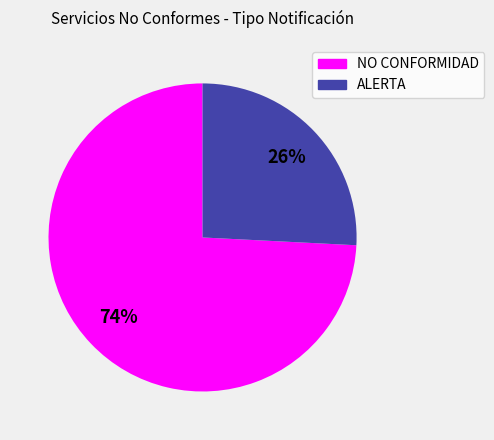

Which slice is the largest?

NO CONFORMIDAD